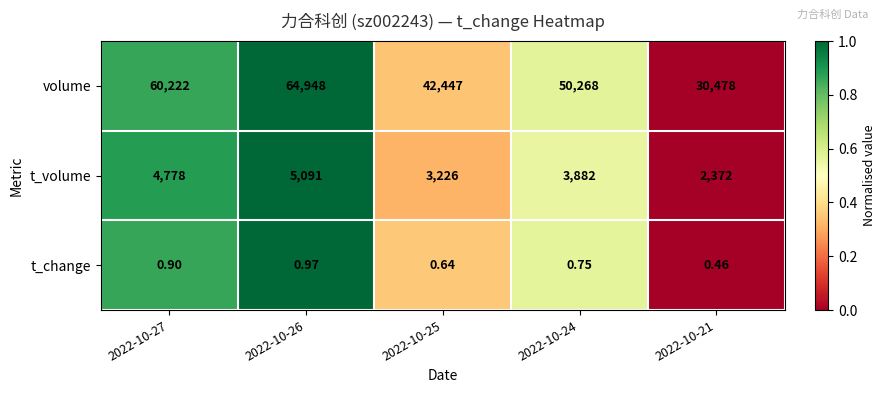

How many categories are shown in the chart?

5